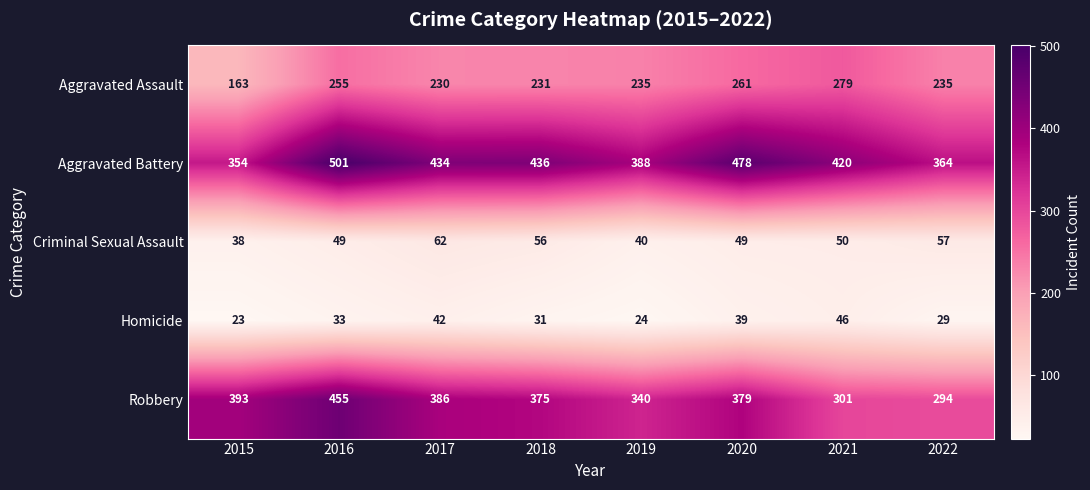

Which category has the highest value across all series?

2016